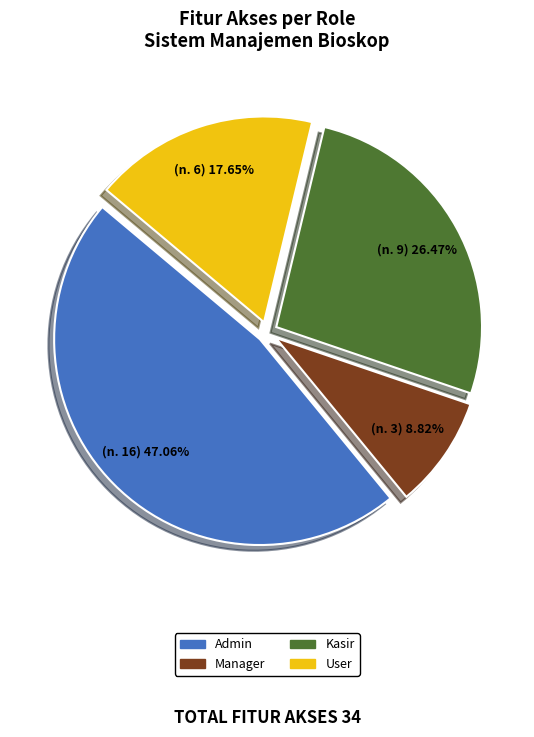

How many slices are in this pie chart?

4